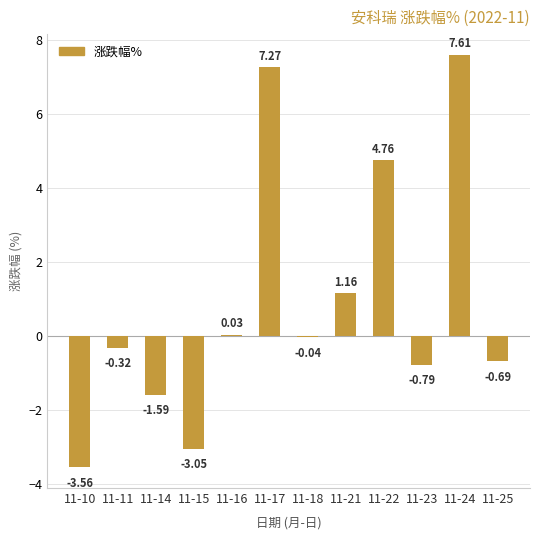

What is the sum of the values at 11-22 and 11-11?

4.4